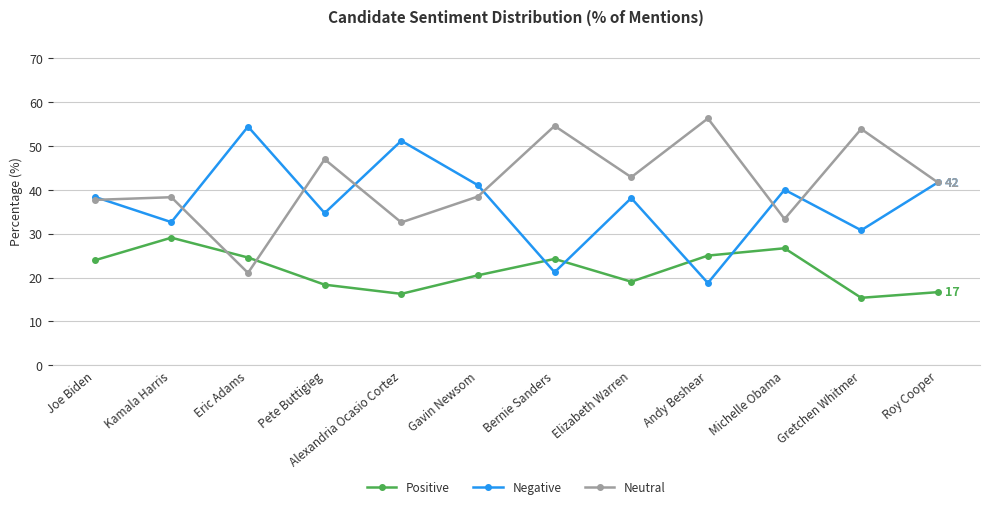

What is the total value across all series at Eric Adams?

100.0